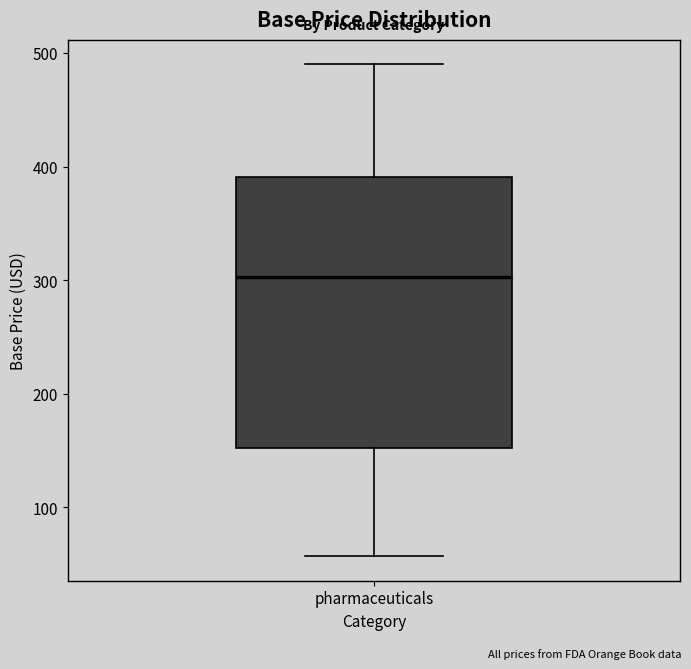

Transcribe this box plot: give where the median line is, the range the box spans, and where the two whiskers end, as read against the y-axis. The values are not printed on the chart, so give them approximately, as read against the axis.

median 300, box 150 to 390, whiskers 60 to 490